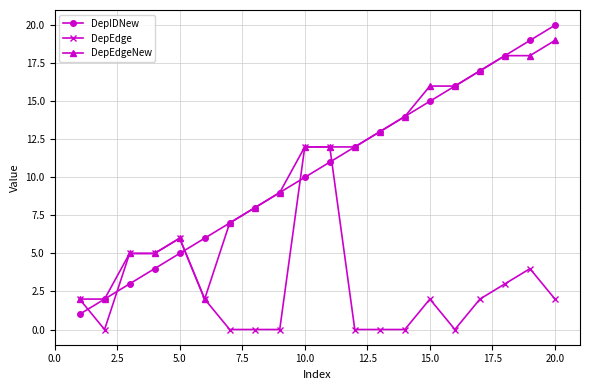

Reading right to left, what are all the values shown in this chart?

DepIDNew: 20	19	18	17	16	15	14	13	12	11	10	9	8	7	6	5	4	3	2	1
DepEdge: 2	4	3	2	0	2	0	0	0	12	12	0	0	0	2	6	5	5	0	2
DepEdgeNew: 19	18	18	17	16	16	14	13	12	12	12	9	8	7	2	6	5	5	2	2